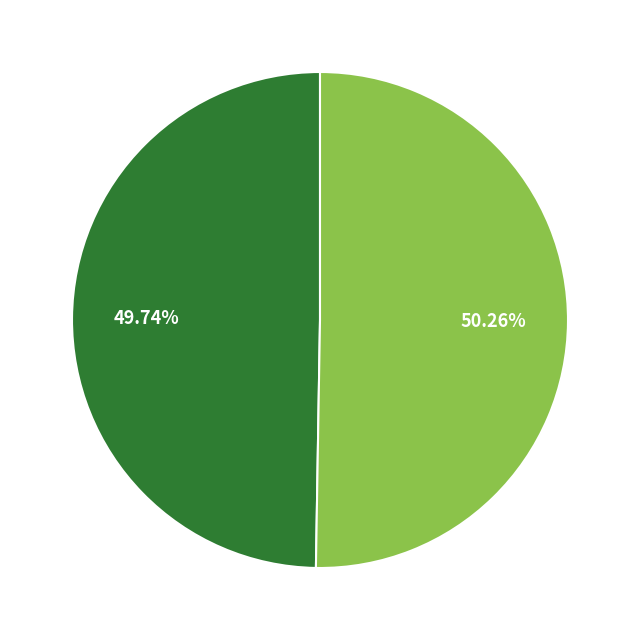

Is there any slice that represents more than half of the pie?

Yes